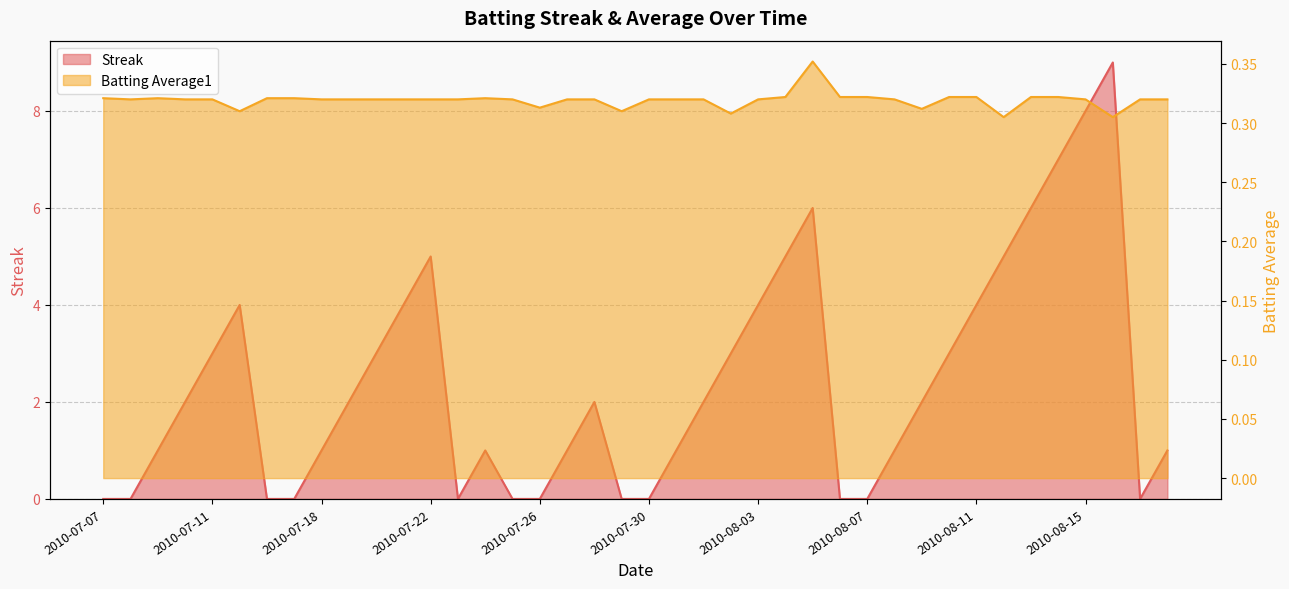

Reading left to right, list all the values displayed in this chart.

Streak: 0.0	0.0	1.0	2.0	3.0	4.0	0.0	0.0	1.0	2.0	3.0	4.0	5.0	0.0	1.0	0.0	0.0	1.0	2.0	0.0	0.0	1.0	2.0	3.0	4.0	5.0	6.0	0.0	0.0	1.0	2.0	3.0	4.0	5.0	6.0	7.0	8.0	9.0	0.0	1.0
Batting Average1: 0.3	0.3	0.3	0.3	0.3	0.3	0.3	0.3	0.3	0.3	0.3	0.3	0.3	0.3	0.3	0.3	0.3	0.3	0.3	0.3	0.3	0.3	0.3	0.3	0.3	0.3	0.4	0.3	0.3	0.3	0.3	0.3	0.3	0.3	0.3	0.3	0.3	0.3	0.3	0.3